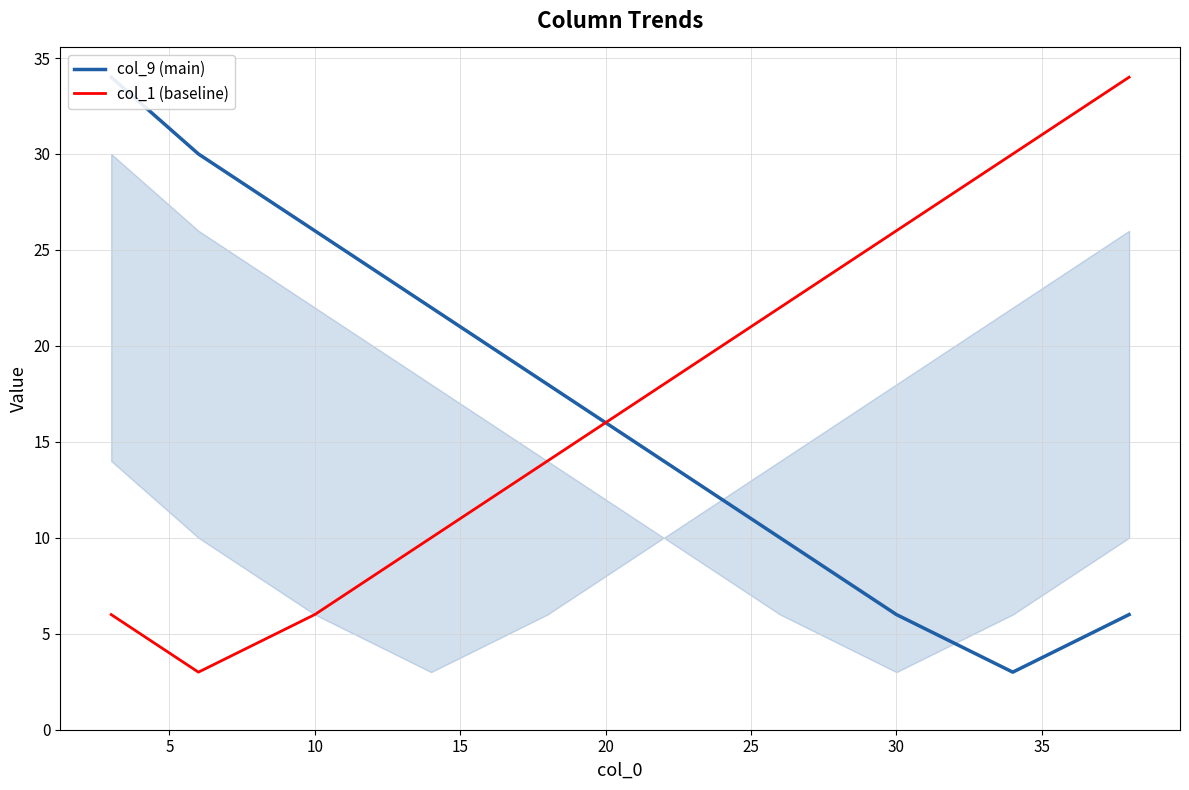

In col_9 (main), how many points are lower than both neighbors (excluding endpoints)?

1